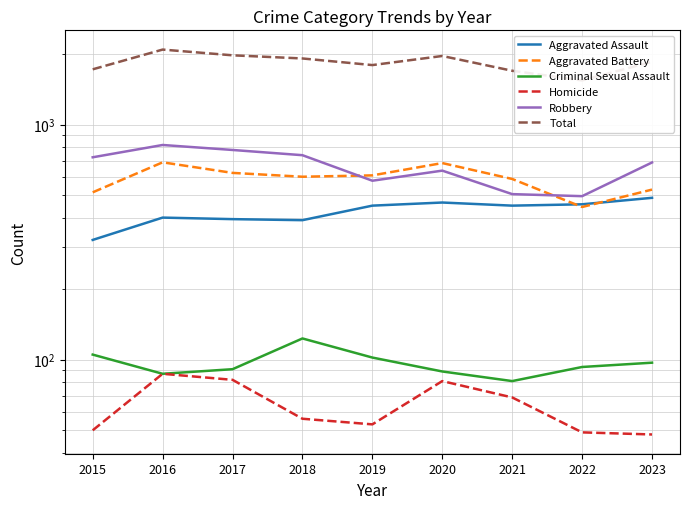

How many values in the Aggravated Assault series are below 452?

4